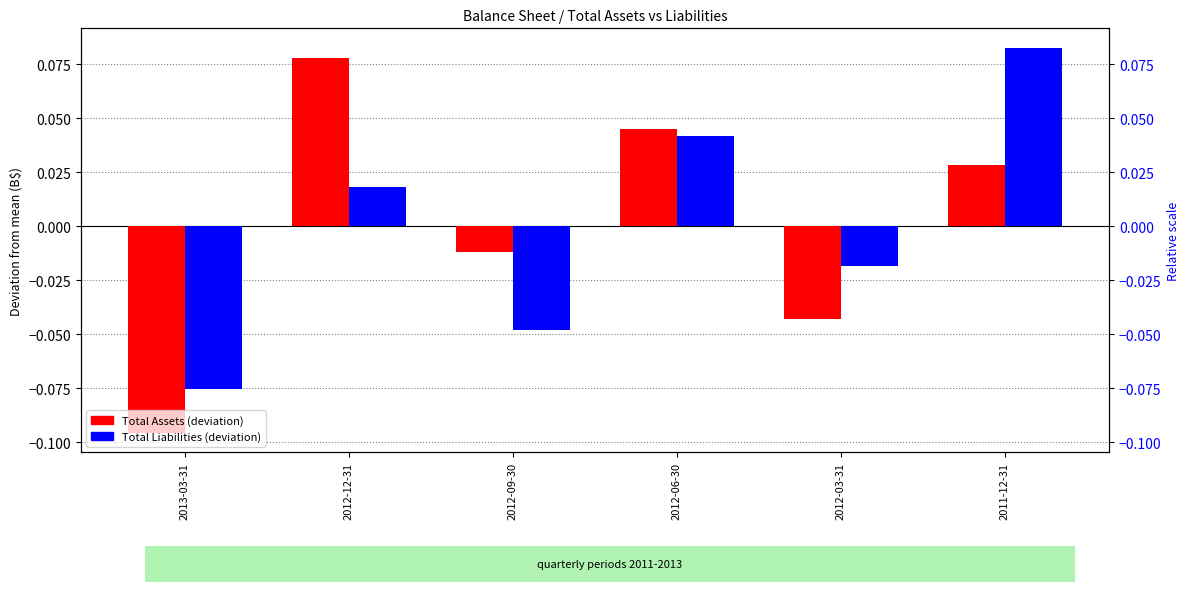

Count the number of data series in this chart.

2